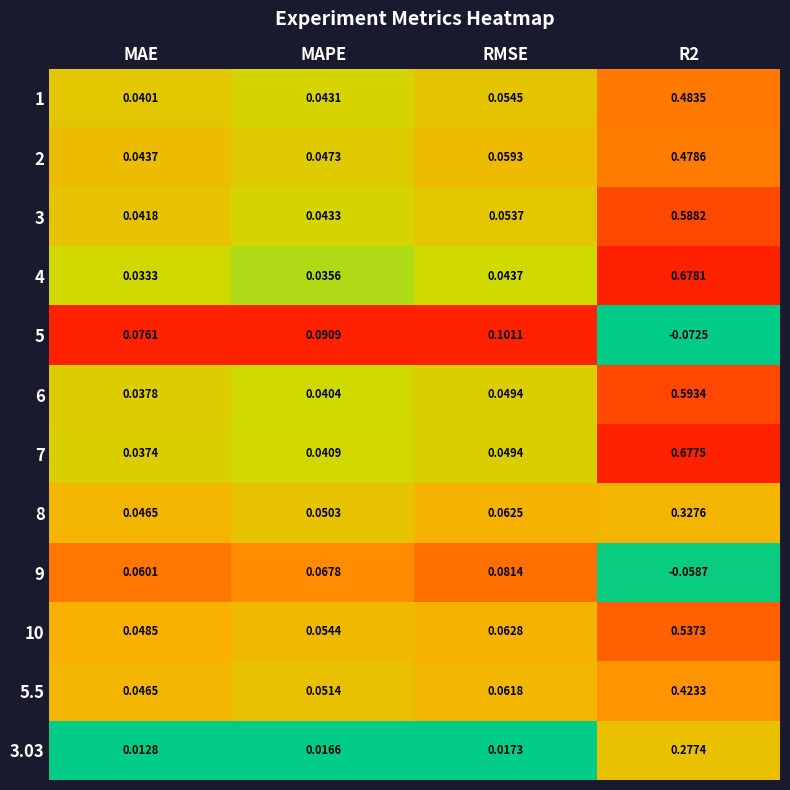

Is the value of 2 at MAE greater than the value of 9 at MAE?

No